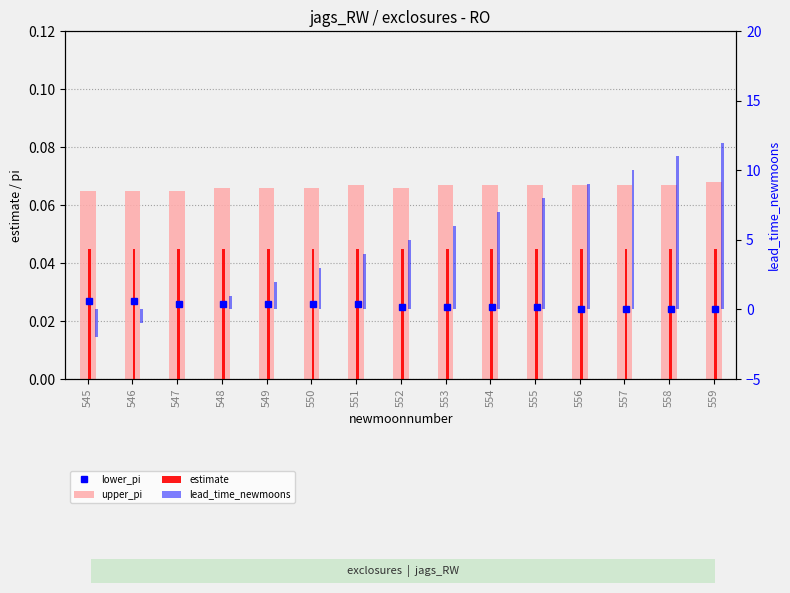

Reading left to right, list all the values displayed in this chart.

upper_pi: 545=0.1	546=0.1	547=0.1	548=0.1	549=0.1	550=0.1	551=0.1	552=0.1	553=0.1	554=0.1	555=0.1	556=0.1	557=0.1	558=0.1	559=0.1
estimate: 545=0.0	546=0.0	547=0.0	548=0.0	549=0.0	550=0.0	551=0.0	552=0.0	553=0.0	554=0.0	555=0.0	556=0.0	557=0.0	558=0.0	559=0.0
lead_time_newmoons: 545=-2.0	546=-1.0	547=0.0	548=1.0	549=2.0	550=3.0	551=4.0	552=5.0	553=6.0	554=7.0	555=8.0	556=9.0	557=10.0	558=11.0	559=12.0